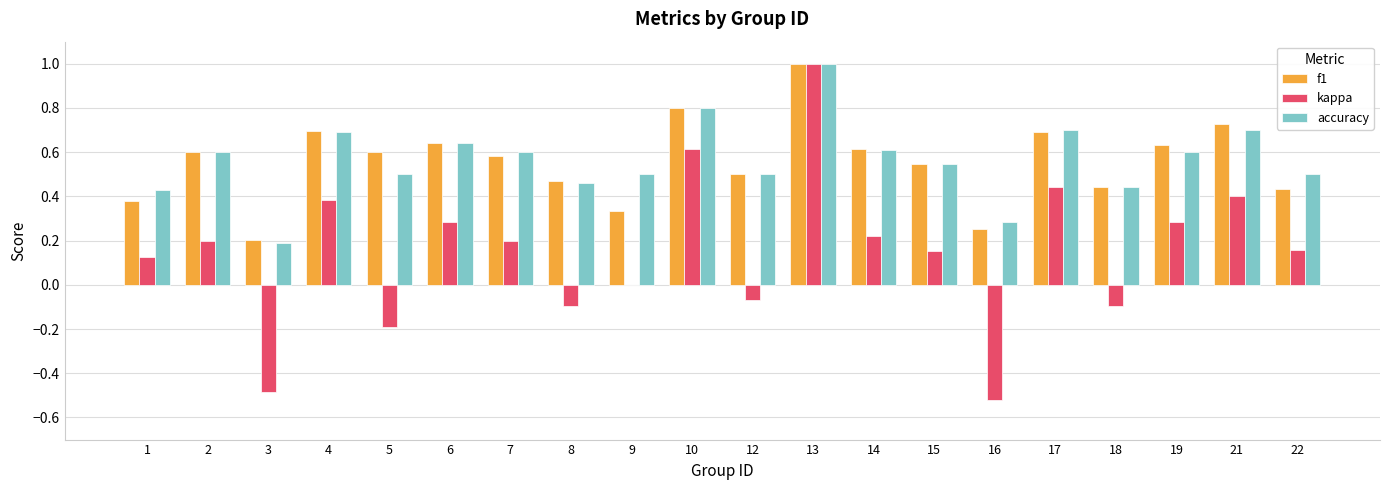

The value of kappa at 14 is 0.3. True or false?

False